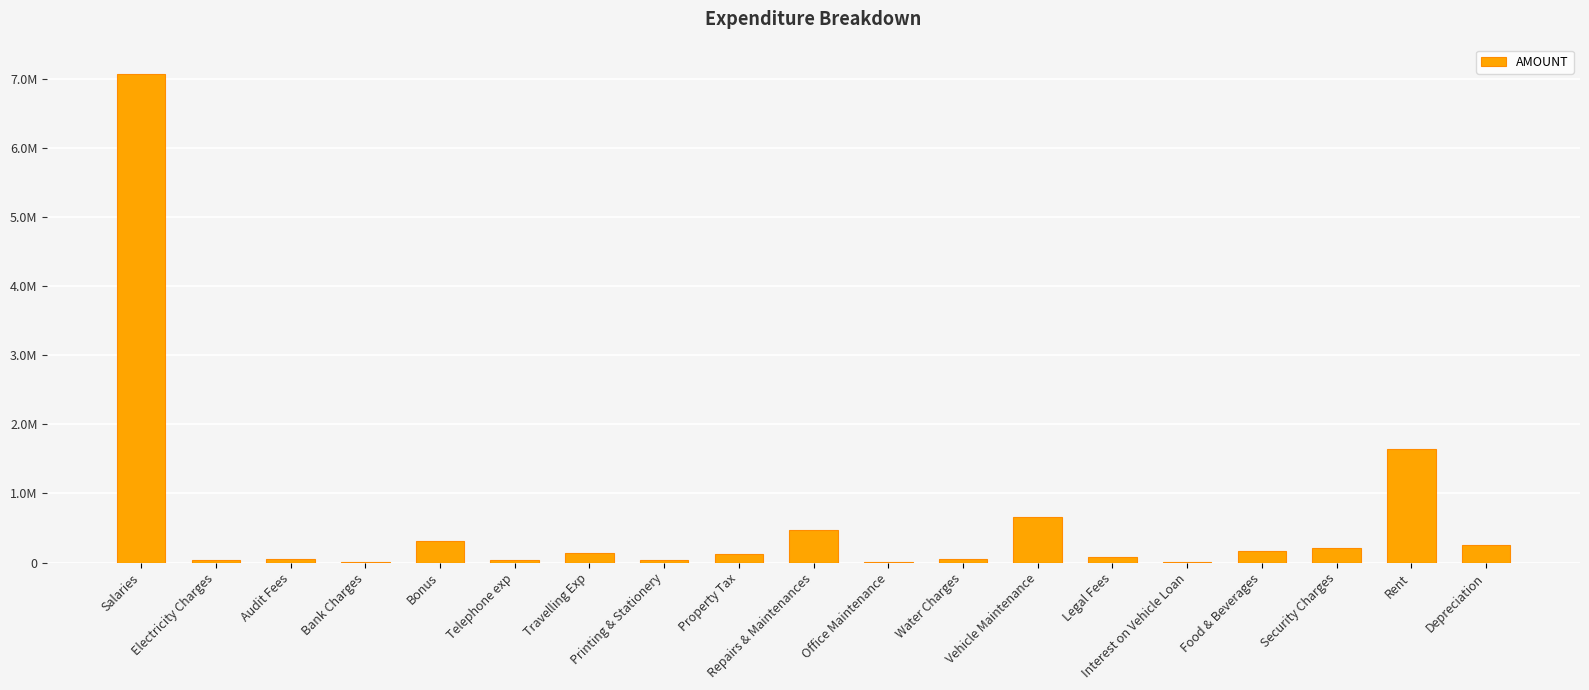

Which has a higher value, Travelling Exp or Interest on Vehicle Loan?

Travelling Exp